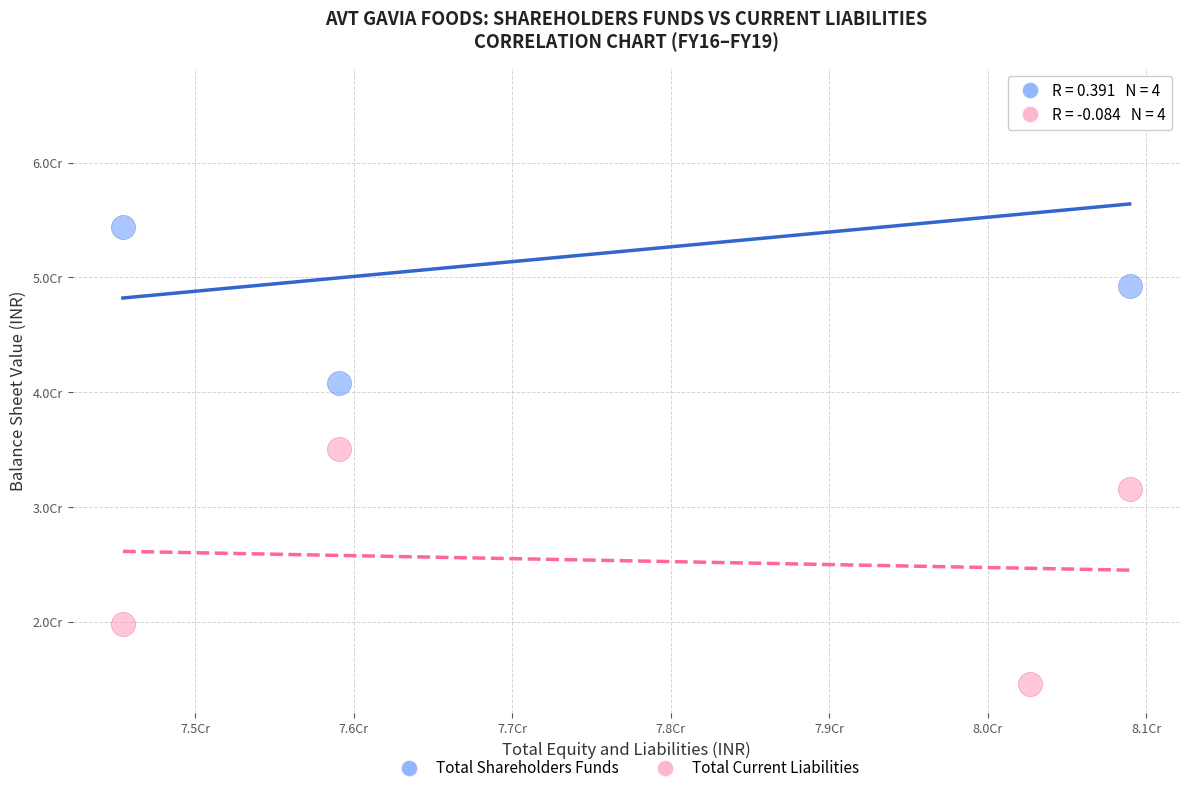

What are all the series names shown in the legend?

Total Shareholders Funds, Total Current Liabilities